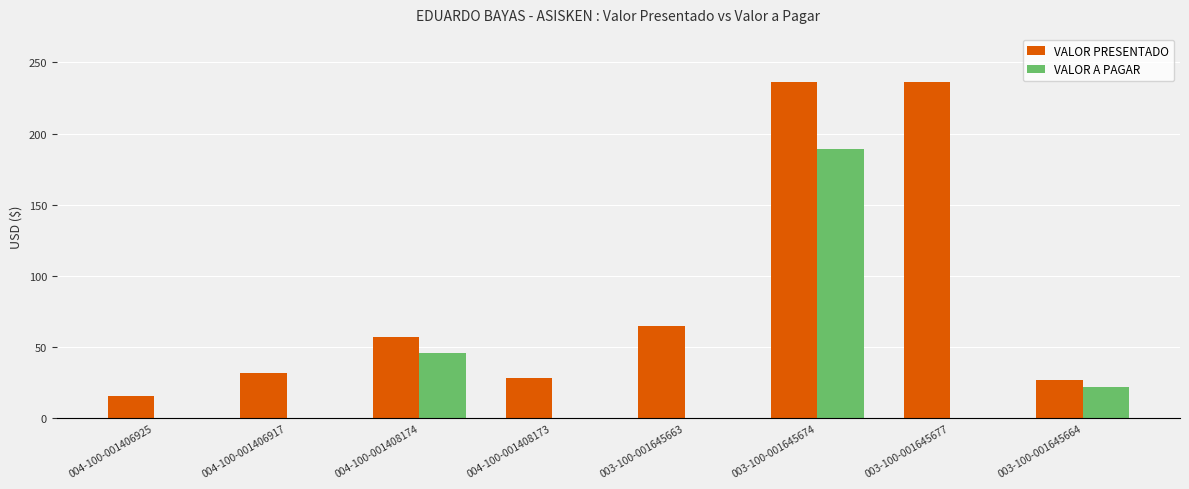

Which series has the largest total across all categories?

VALOR PRESENTADO